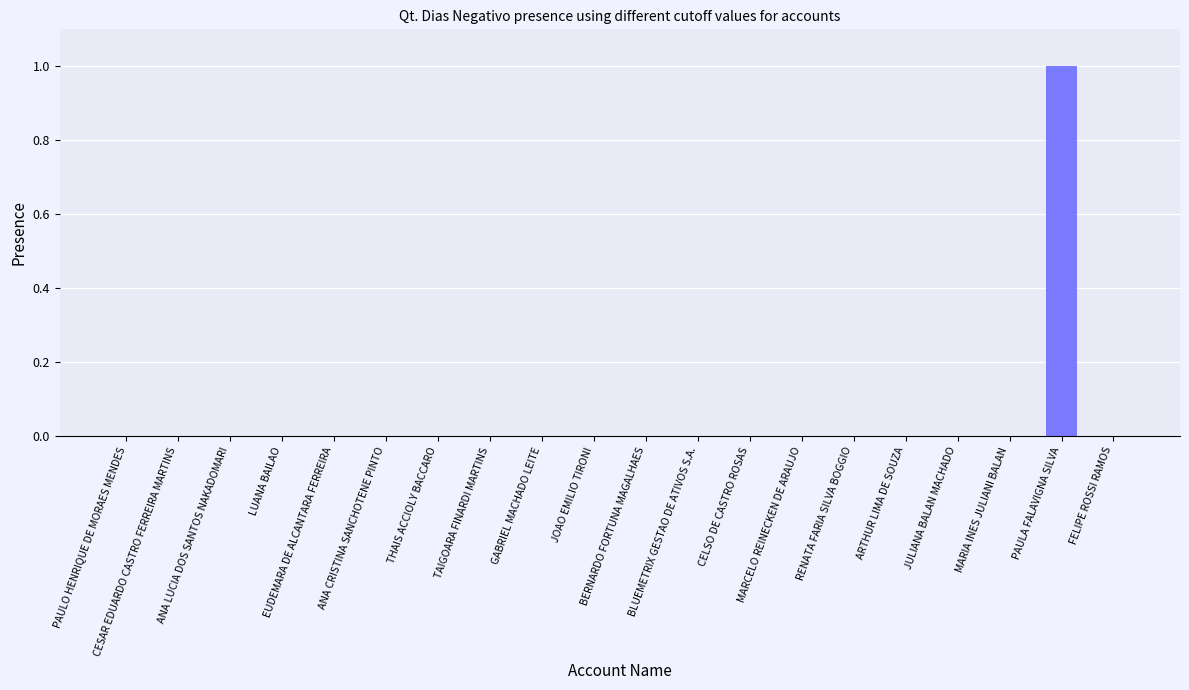

The chart shows a value of 0 at ARTHUR LIMA DE SOUZA. True or false?

True